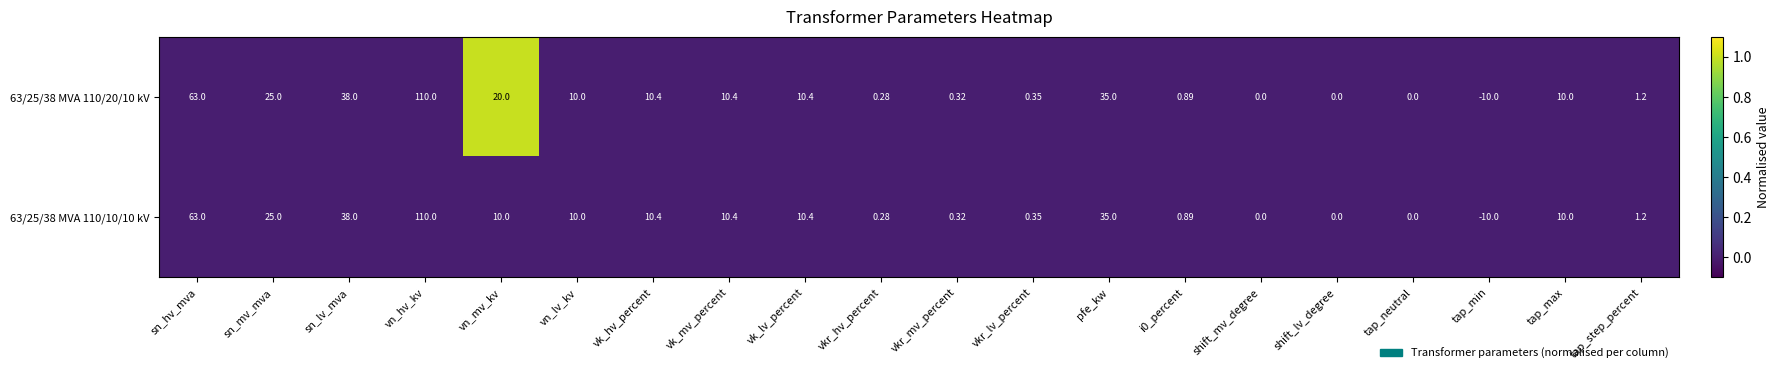

At which category is the sum across all series the highest?

vn_hv_kv